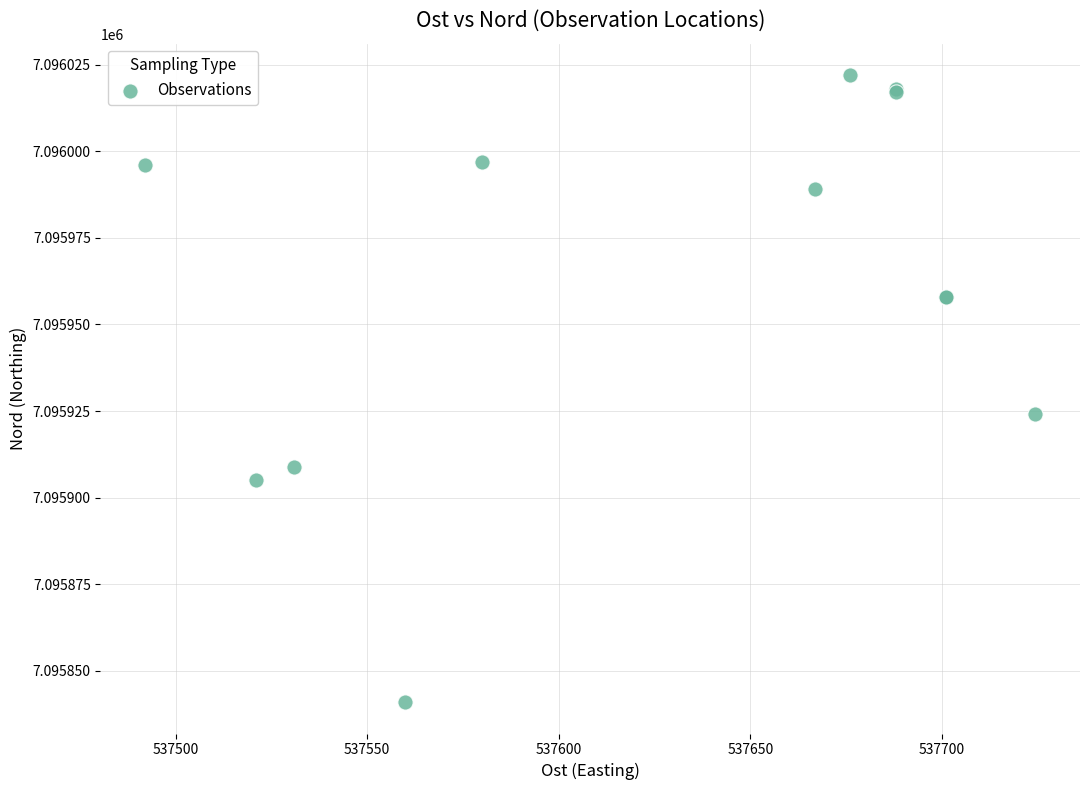

What Y value in the scatter plot is closest to 7095931?

7095924.1